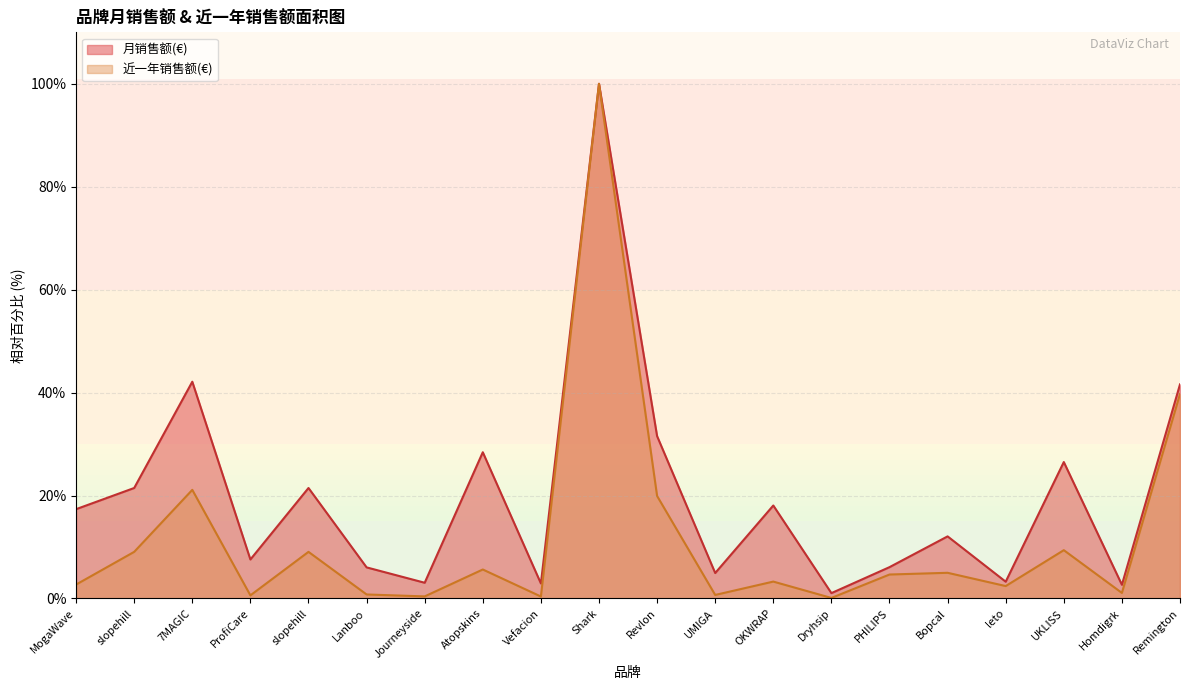

What is the label of the 18th point from the right?

7MAGIC